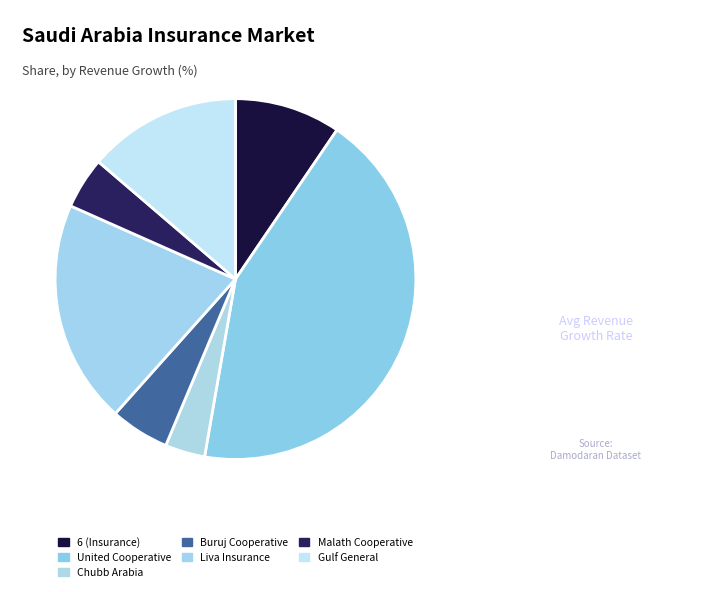

How many slices are in this pie chart?

7